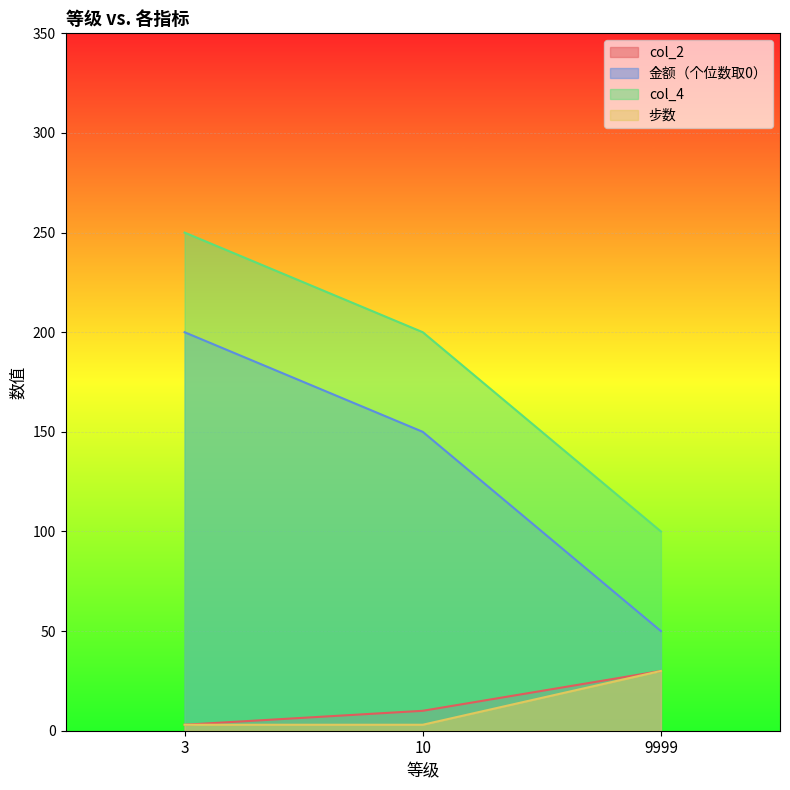

The value of col_2 at 9999 is 52. True or false?

False